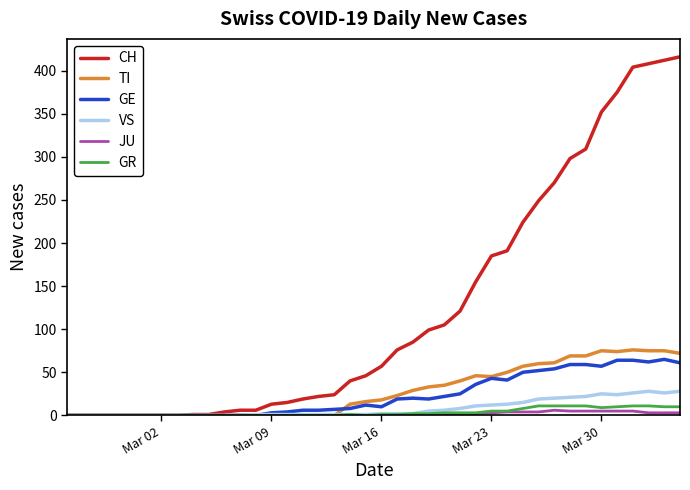

List the series in order of their peak value, lowest first.

JU, GR, VS, GE, TI, CH